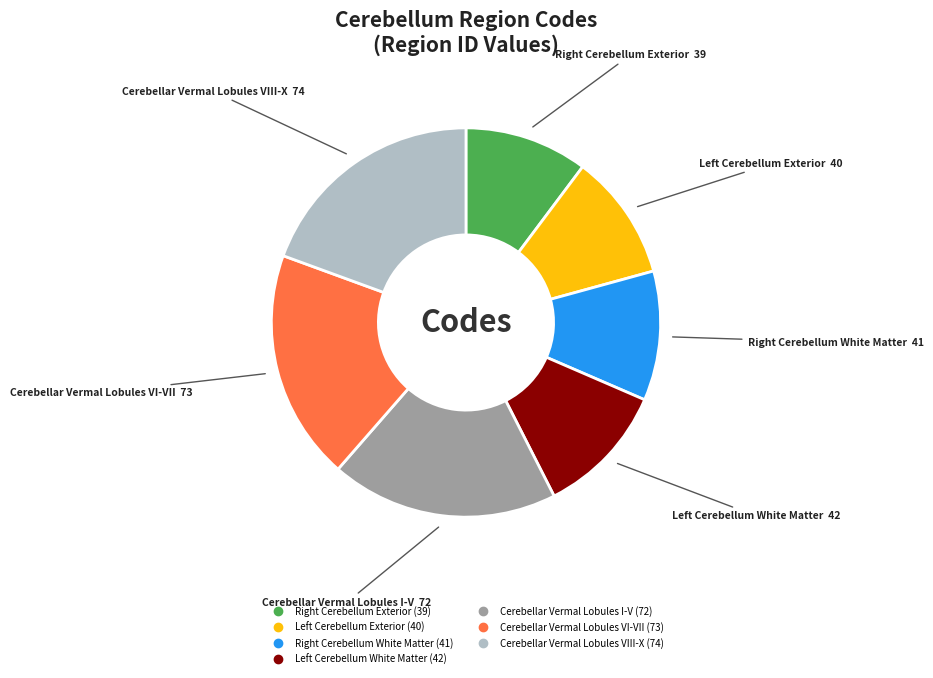

Approximately how many times larger is the value at Cerebellar Vermal Lobules VIII-X compared to Cerebellar Vermal Lobules VI-VII?

1.0